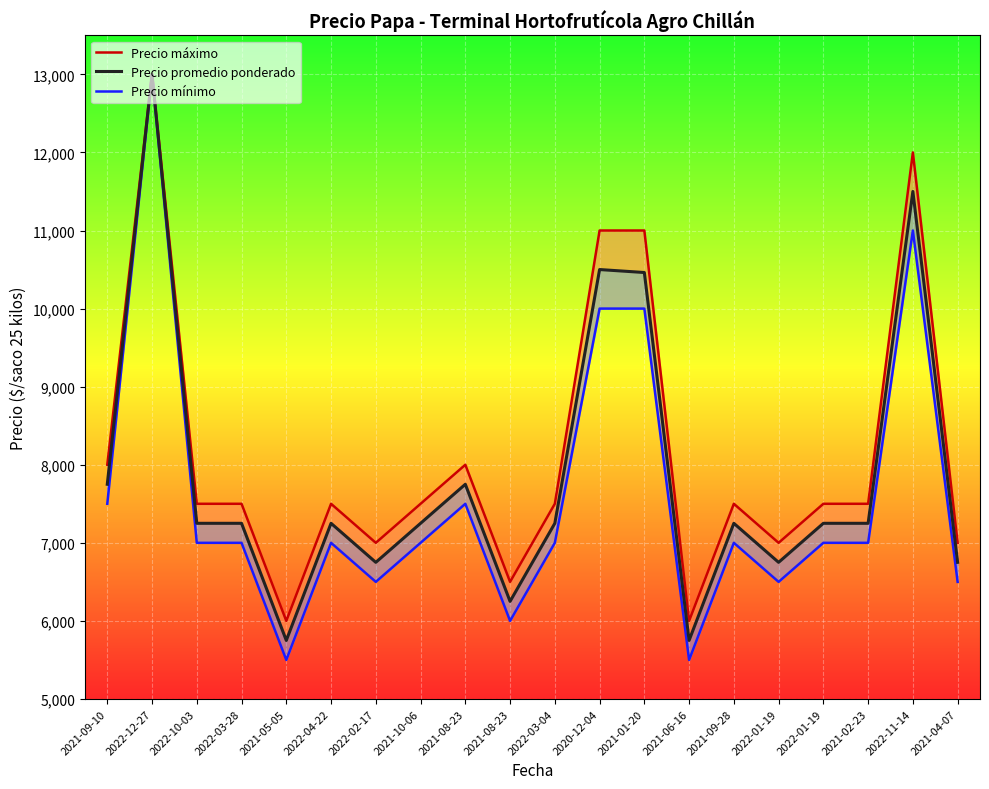

Rank the categories by Precio mínimo value from highest to lowest.

2022-12-27, 2022-11-14, 2020-12-04, 2021-01-20, 2021-09-10, 2021-08-23, 2022-10-03, 2022-03-28, 2022-04-22, 2021-10-06, 2022-03-04, 2021-09-28, 2022-01-19, 2021-02-23, 2022-02-17, 2022-01-19, 2021-04-07, 2021-08-23, 2021-05-05, 2021-06-16